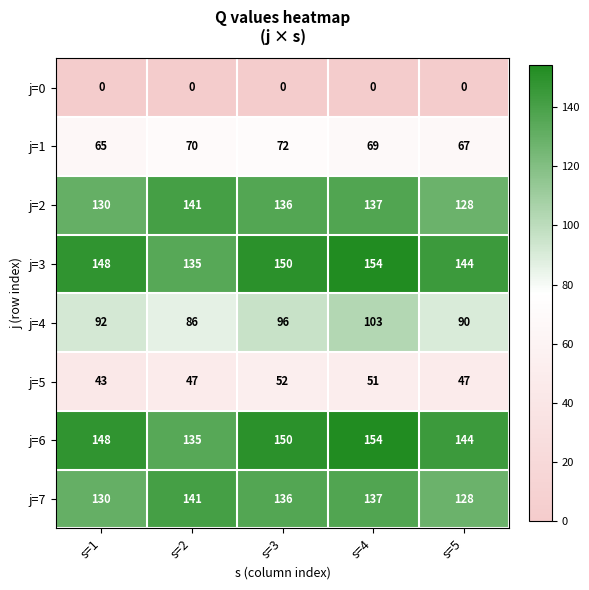

Between s=1 and s=3, which series saw the biggest shift?

j=5